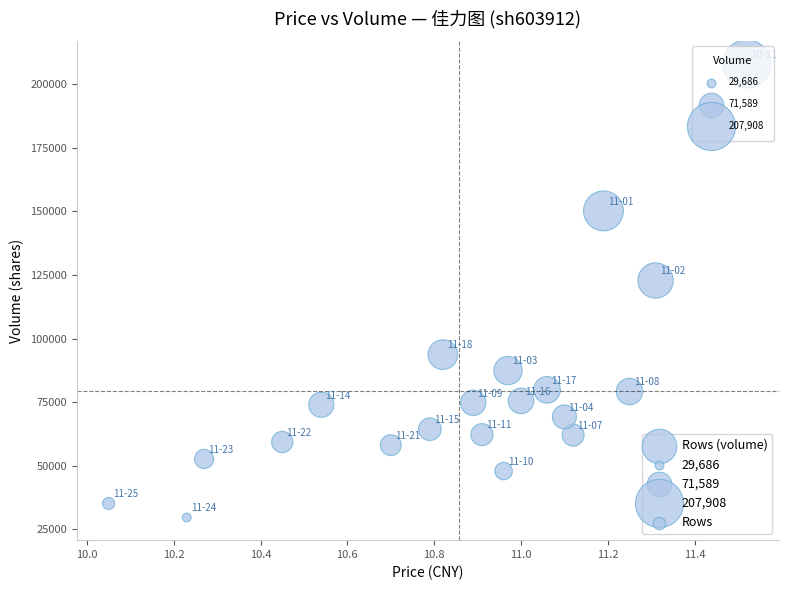

What is the range of Y values (max minus min)?

178222